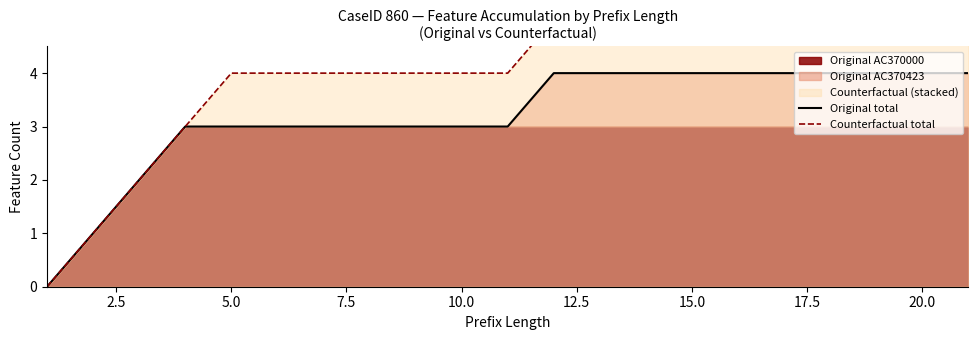

How many data points in Original total are less than 3?

3